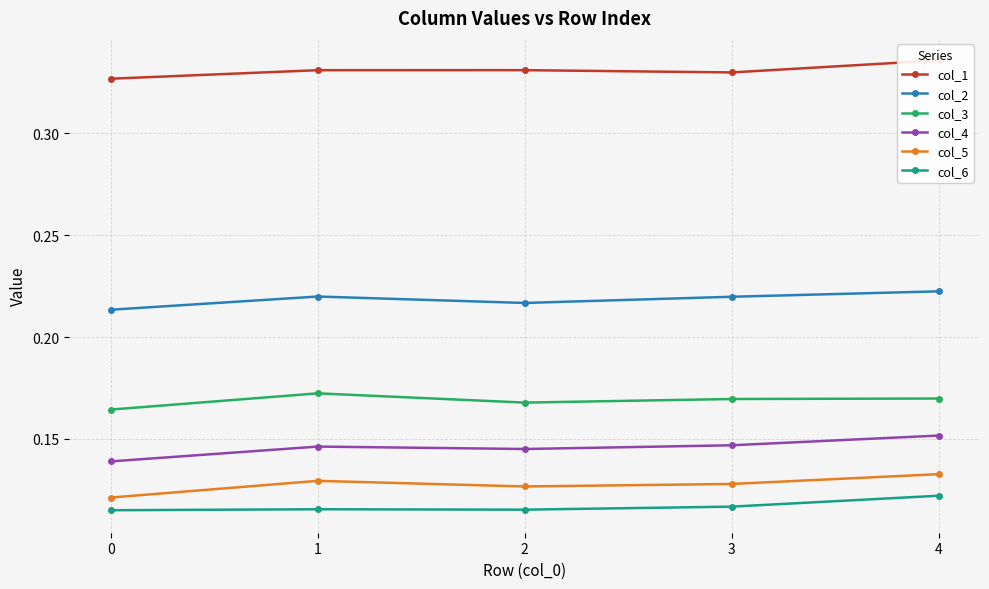

How many interior local valleys does the col_4 series have?

1